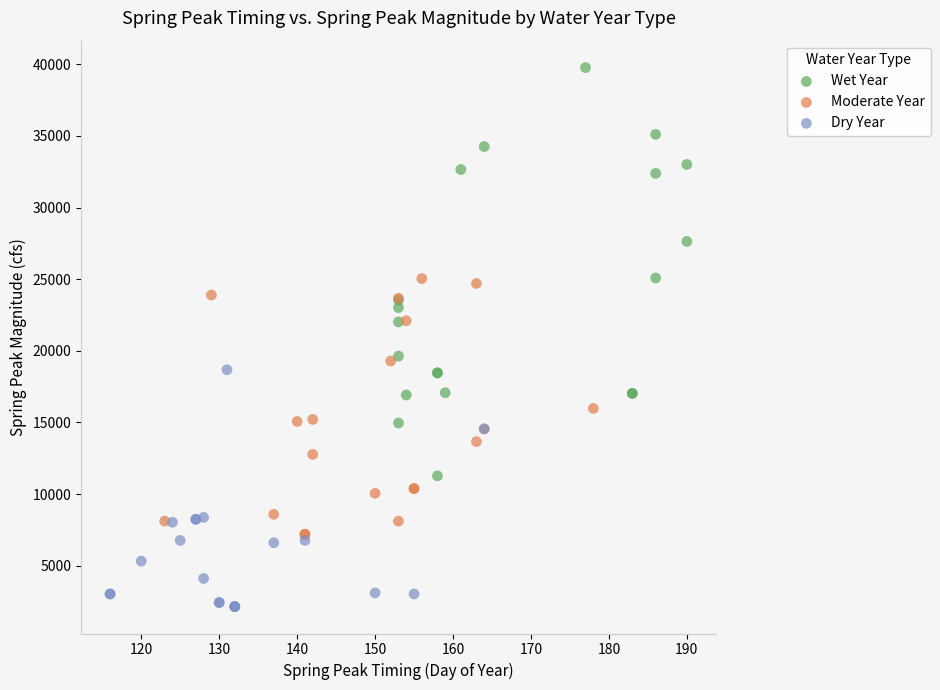

Which series has the largest Y range (max minus min)?

Wet Year